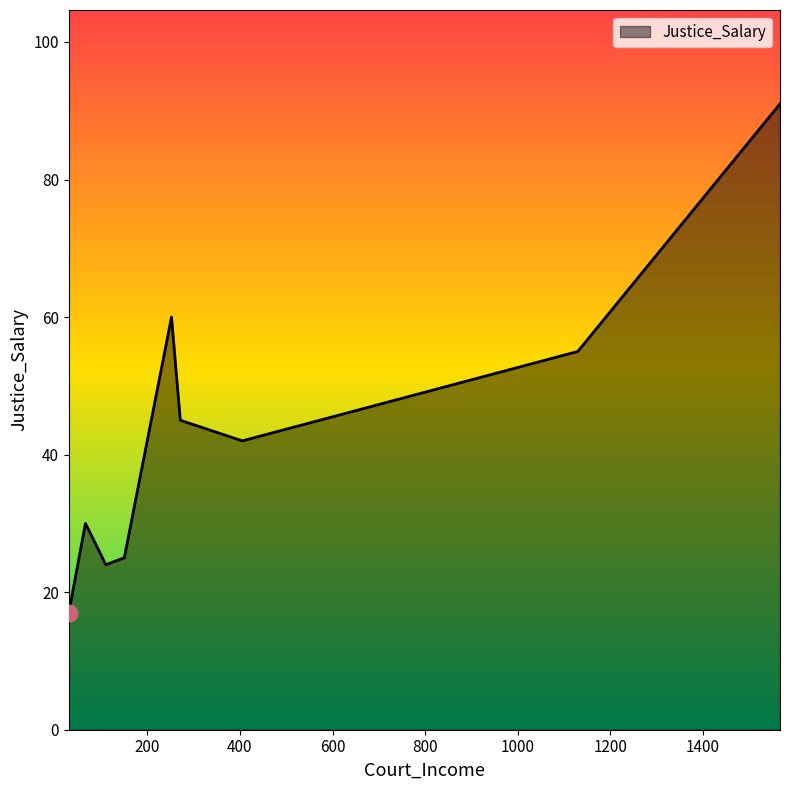

What is the greatest value displayed?

91